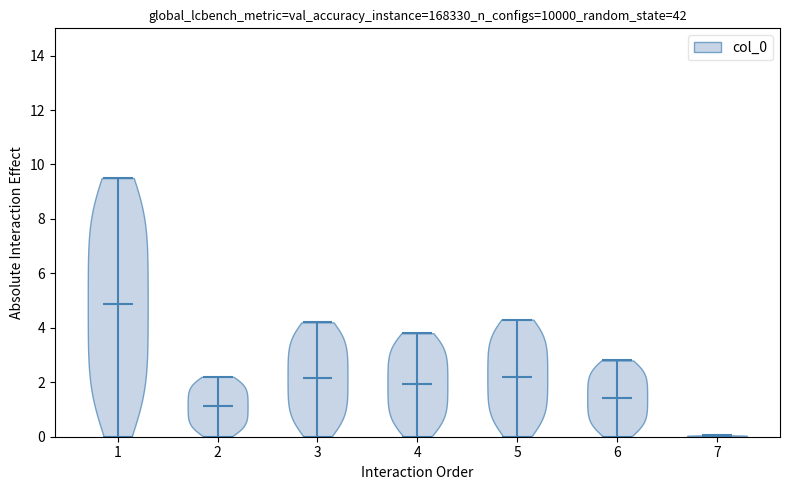

What is the highest point the violin at x = 7 reaches on the y-axis? The values are not printed on the chart, so give them approximately, as read against the axis.

0.0